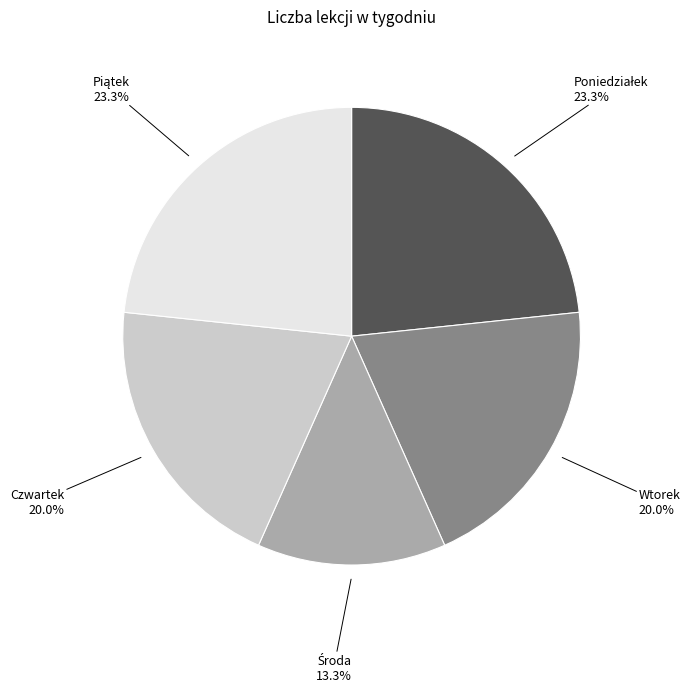

How many segments does this pie chart have?

5